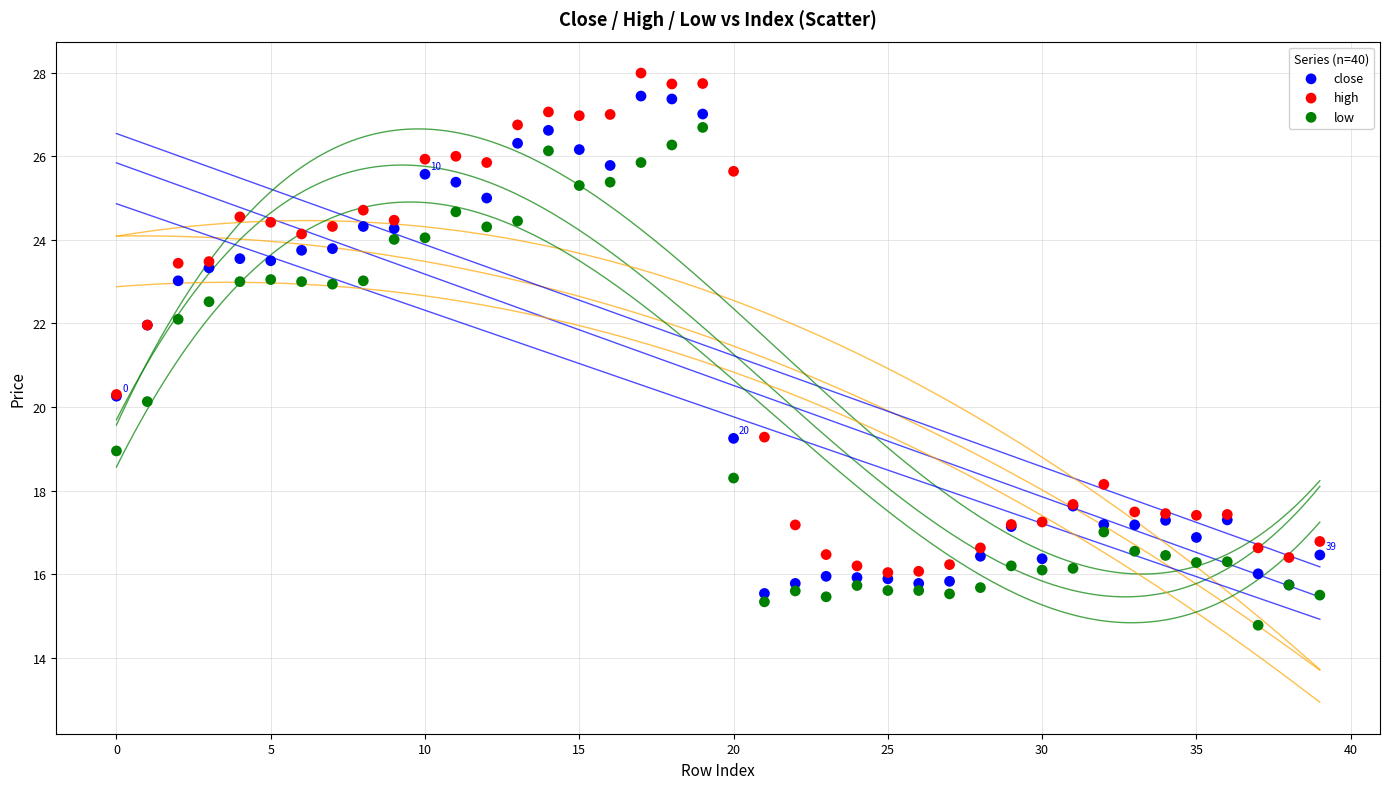

What are all the series names shown in the legend?

close, high, low